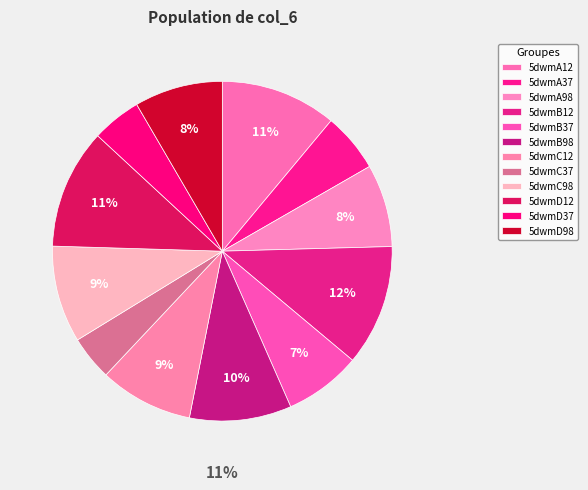

To the nearest percent, what percentage of the pie is 5dwmA37?

6%